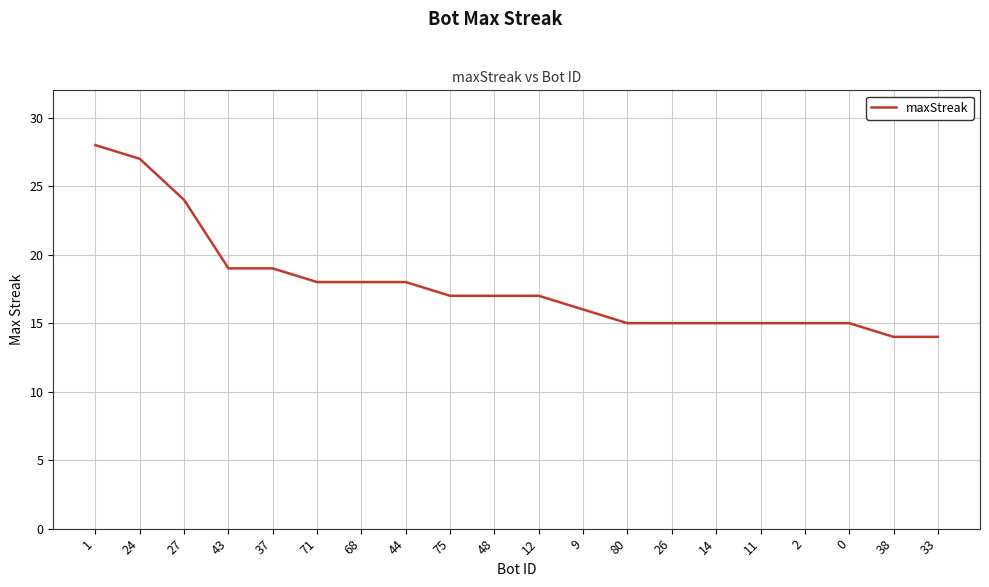

True or false: the data shows 17 at 12.

True